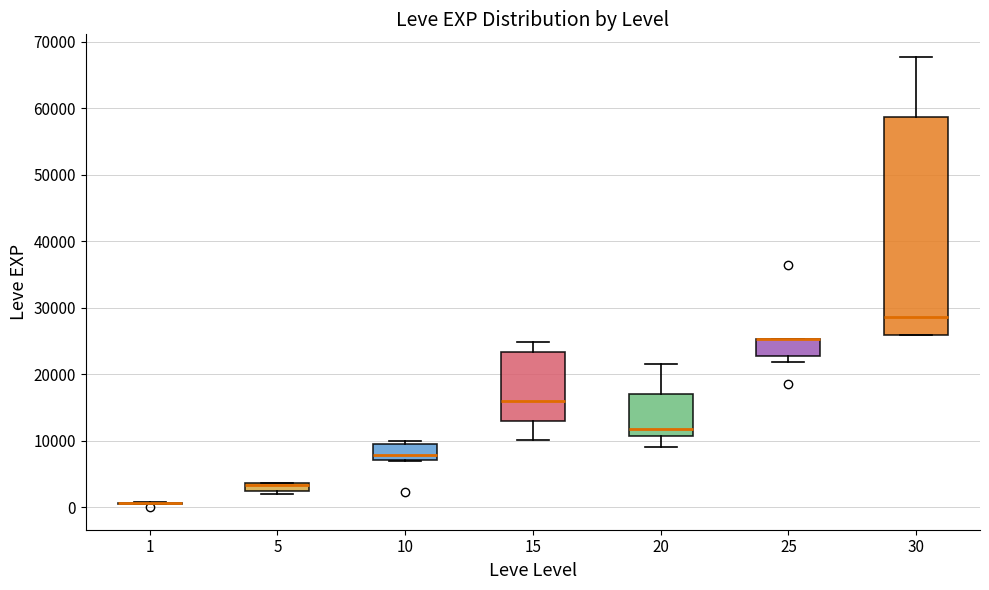

Which box is the tallest, from its lower edge to its upper edge?

30